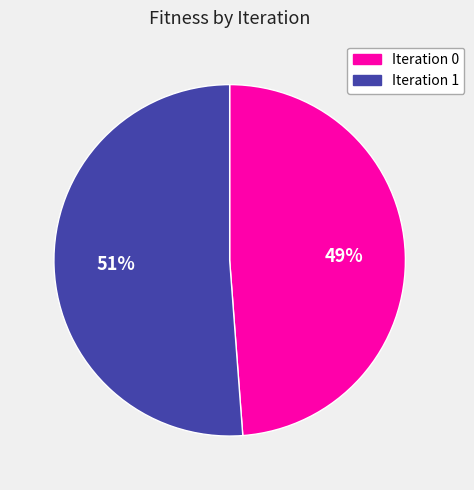

Does any single category account for the majority?

Yes